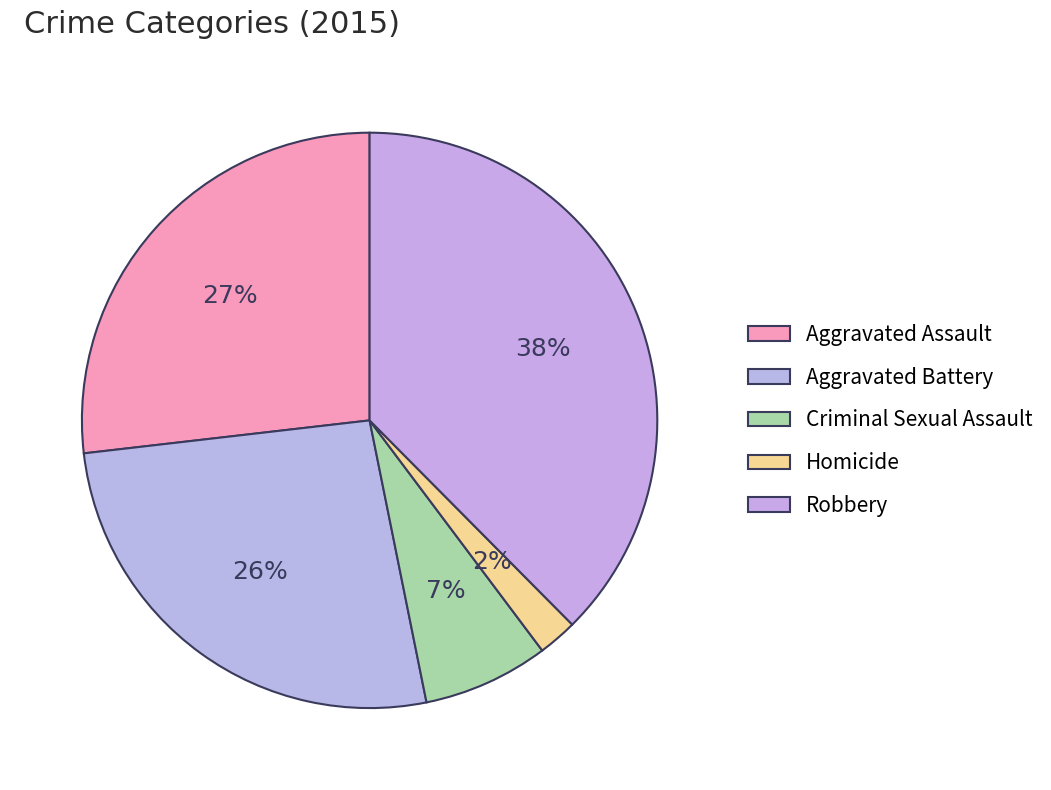

Does Criminal Sexual Assault represent more than half of the total?

No